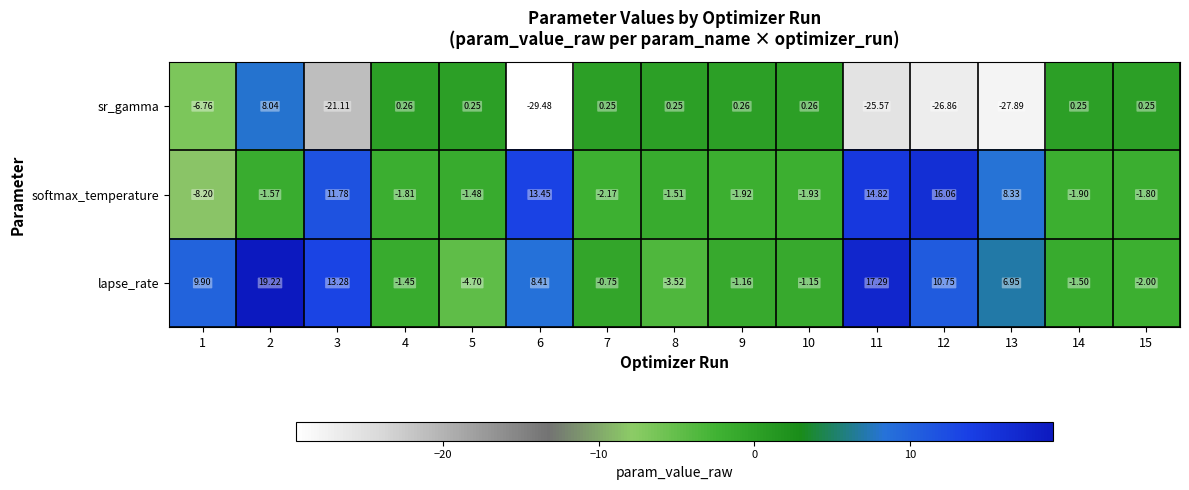

Which series has the largest range (max minus min)?

sr_gamma